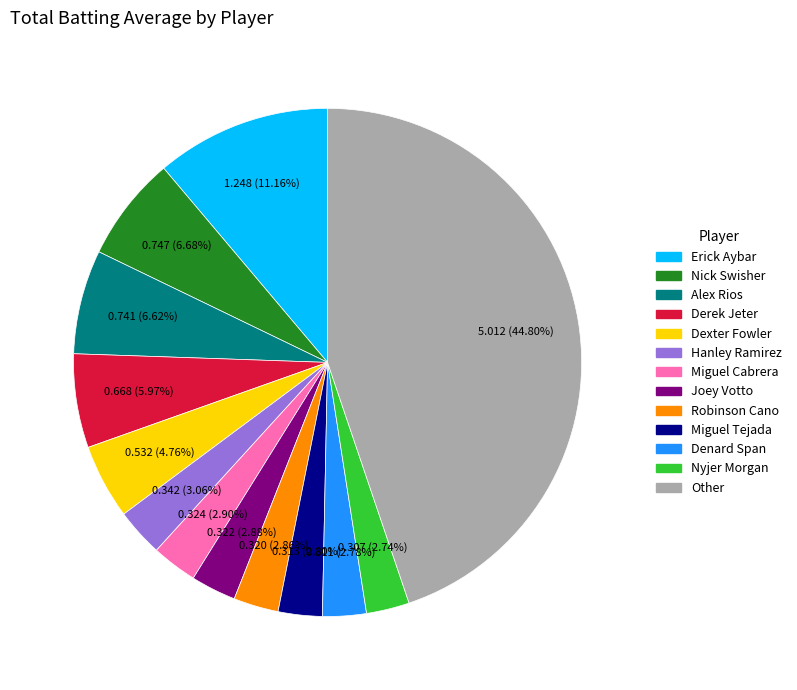

Is there any slice that represents more than half of the pie?

No